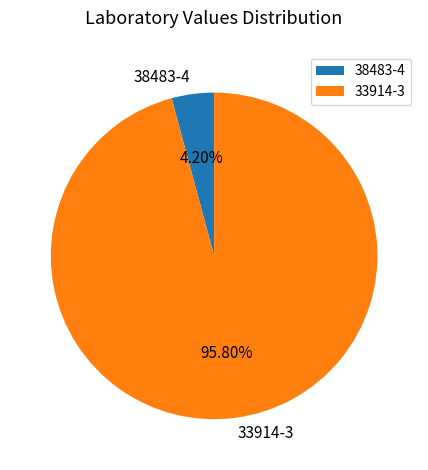

What percentage is the 33914-3 slice, to the nearest percent?

96%